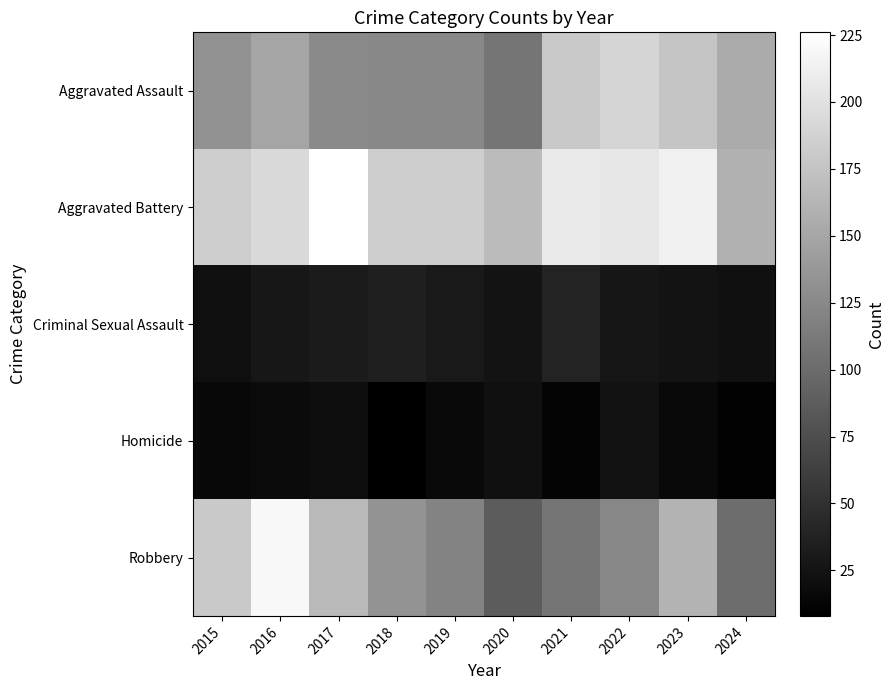

Between 2018 and 2017, which is larger?

2017